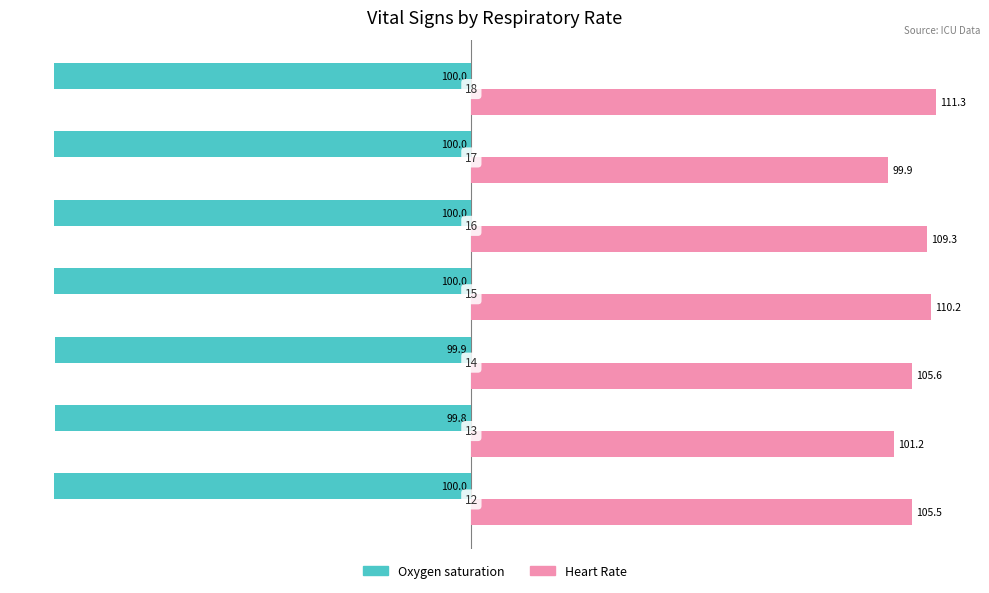

How many data points in Heart Rate are above 105?

5